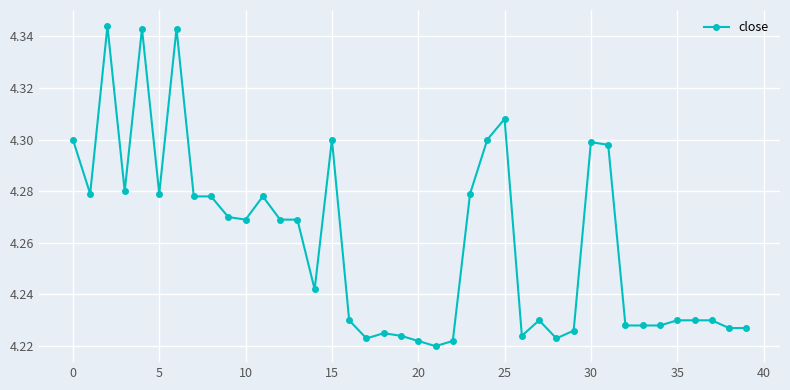

What is the sum of all values?

170.4